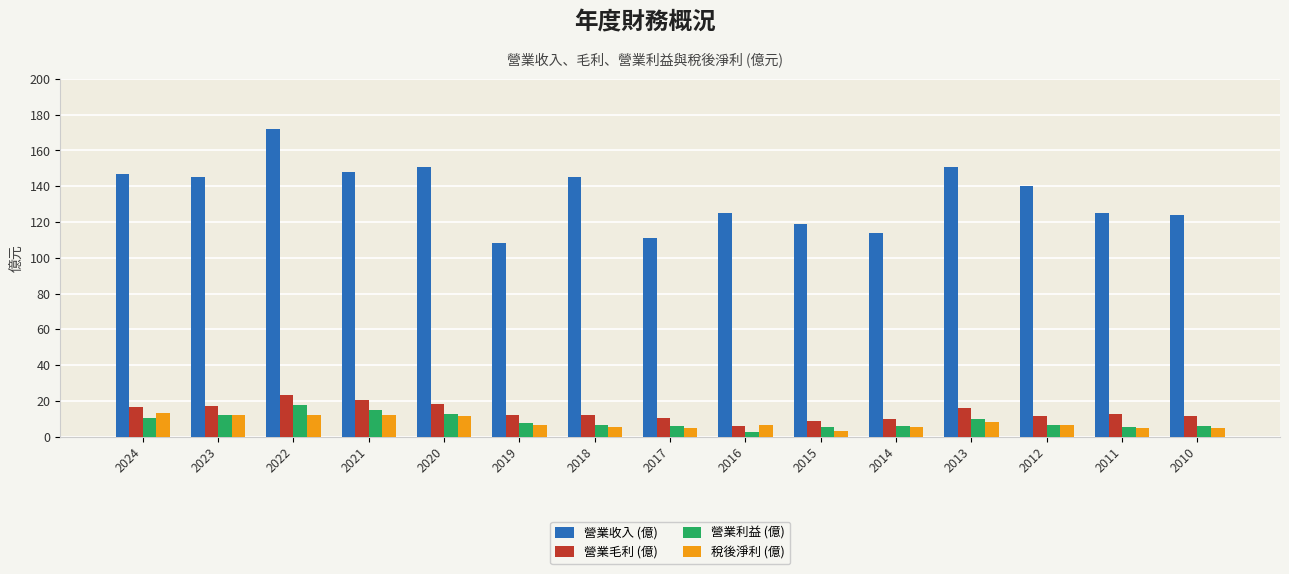

Which series has the widest spread of values?

營業收入 (億)